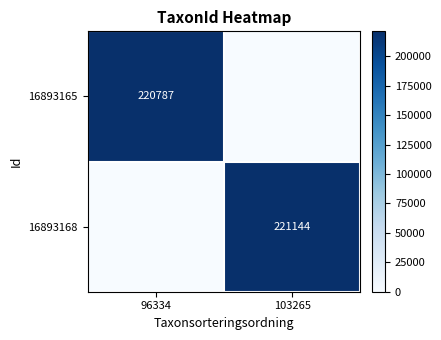

The value of 16893168 at 103265 is 221144. True or false?

True